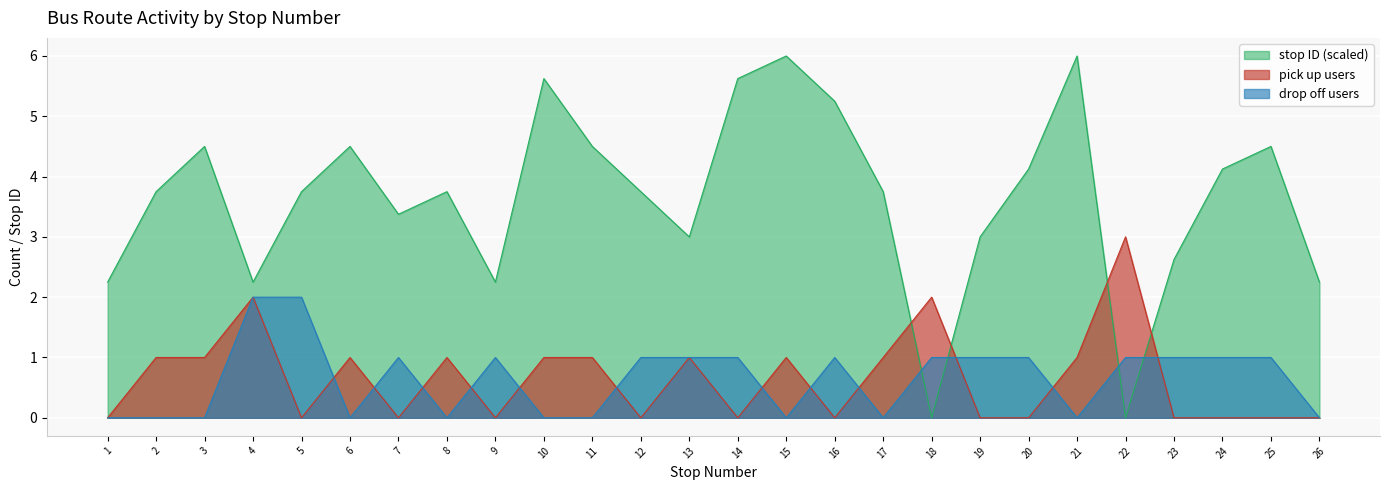

Which label corresponds to the largest value in the chart?

15